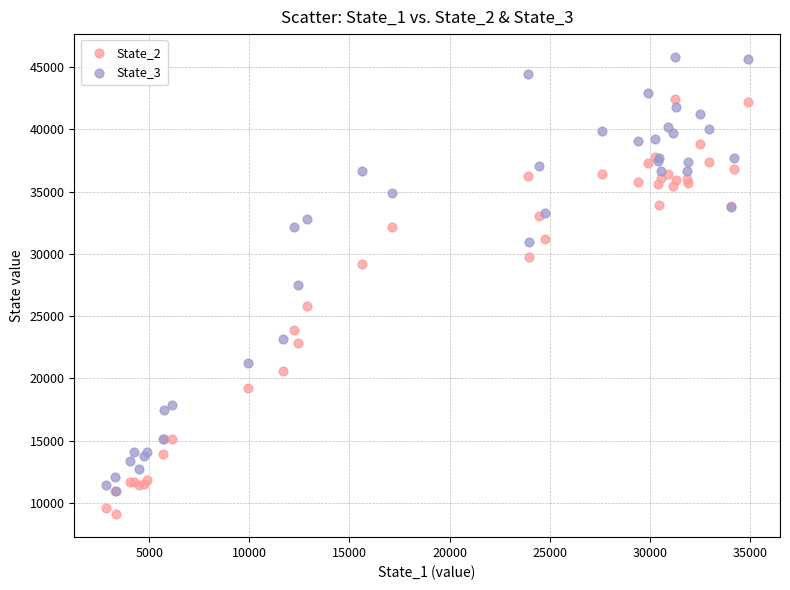

What are all the series names shown in the legend?

State_2, State_3